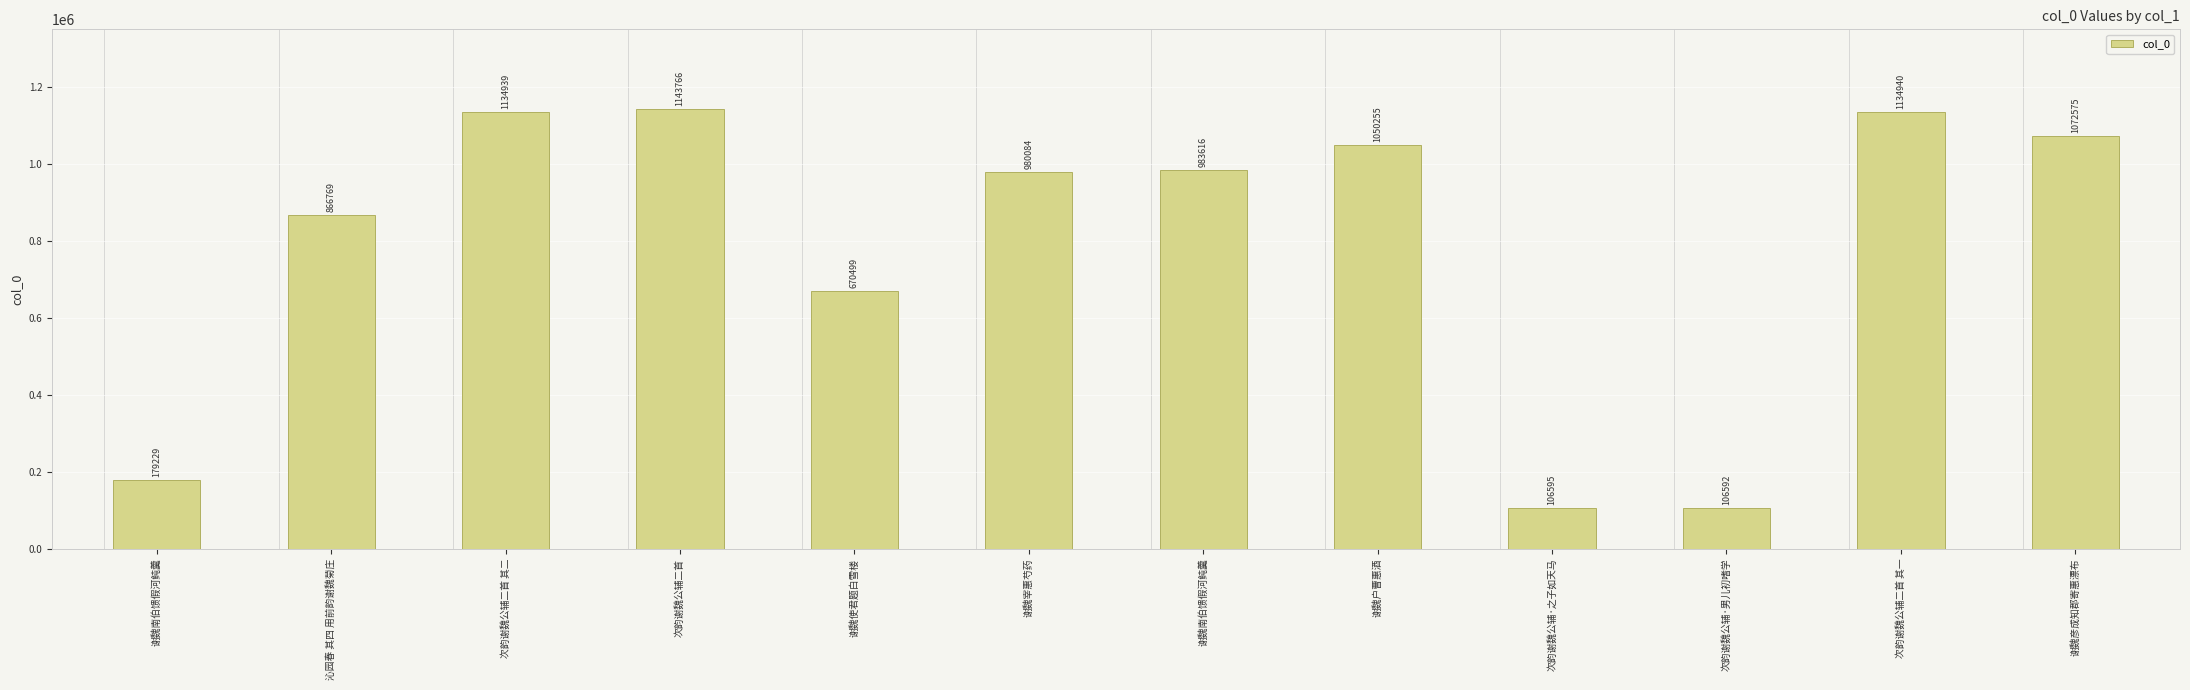

What is the greatest value displayed?

1143766